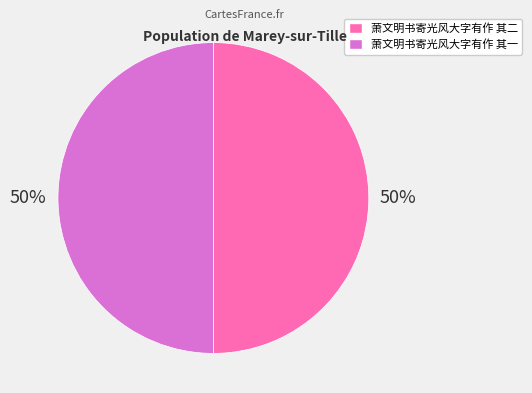

How many segments does this pie chart have?

2